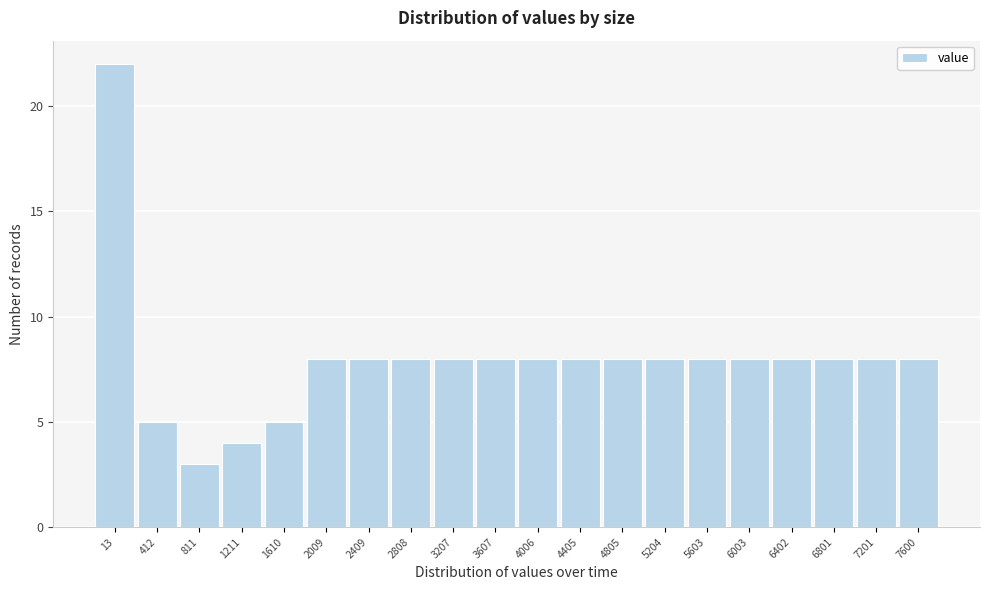

Reading right to left, list all the values displayed in this chart.

8	8	8	8	8	8	8	8	8	8	8	8	8	8	8	5	4	3	5	22